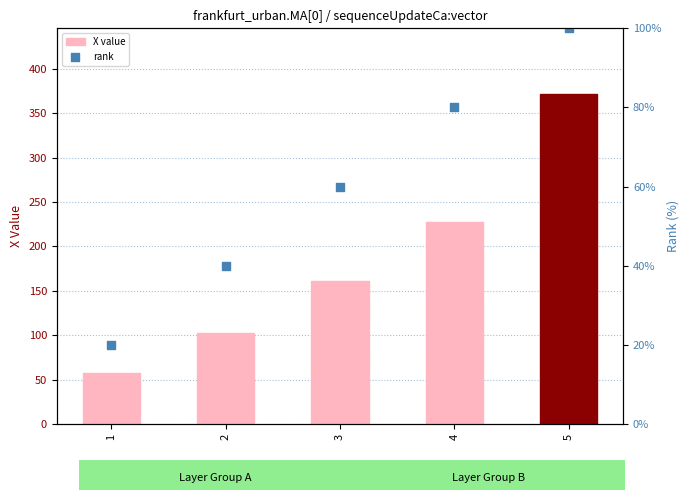

Is the value of X value at 5 greater than the value of rank at 5?

Yes